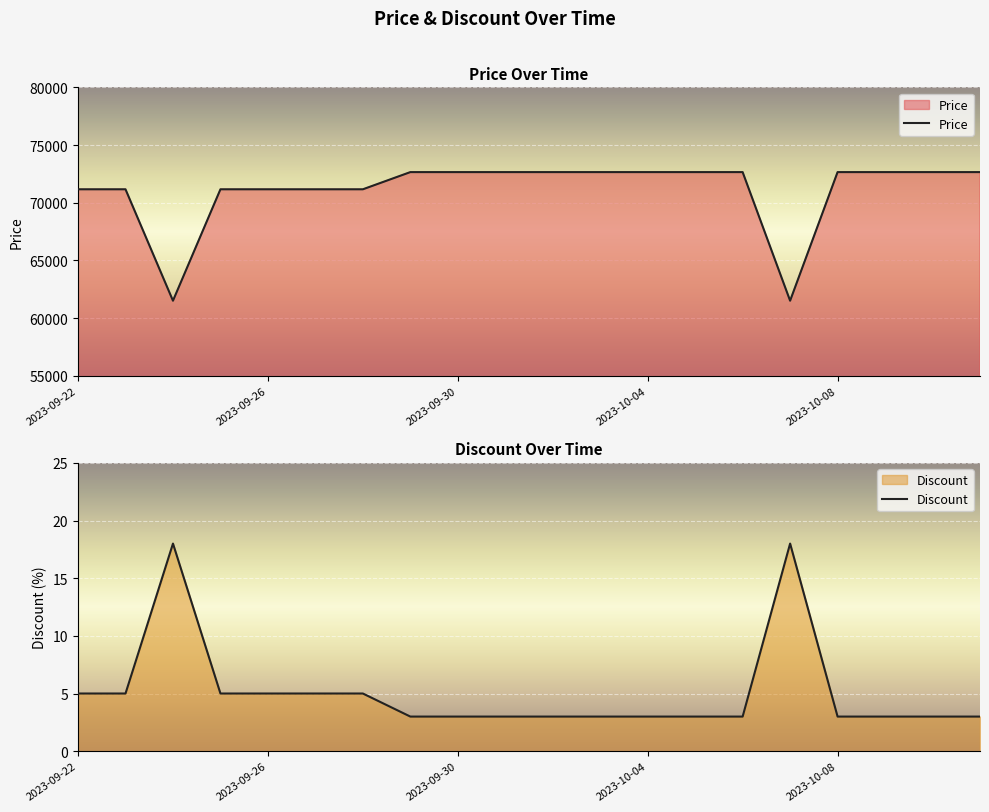

What is the minimum value for Price?

61500